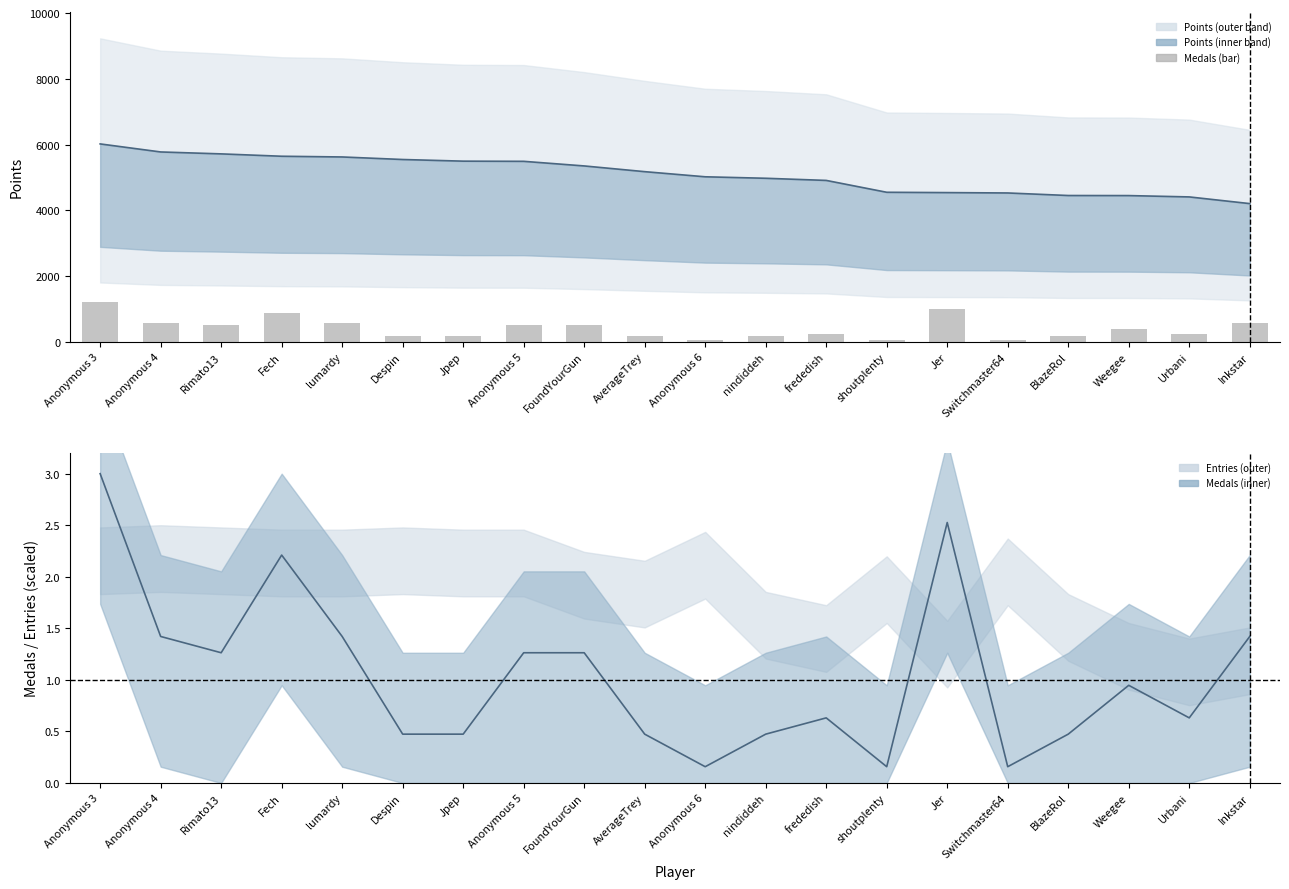

How many groups of bars are there?

20